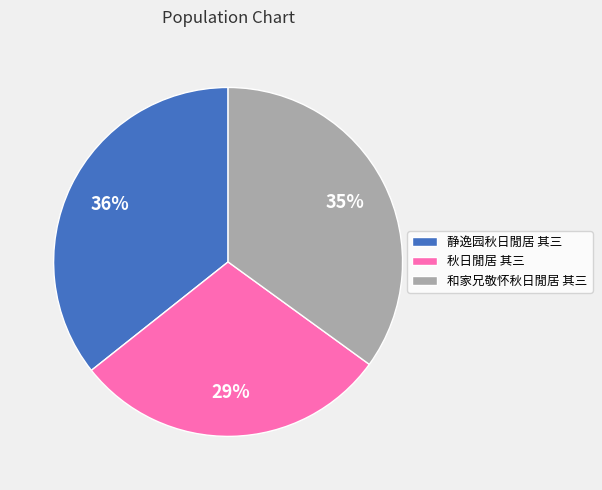

What percentage is the 静逸园秋日閒居 其三 slice, to the nearest percent?

36%